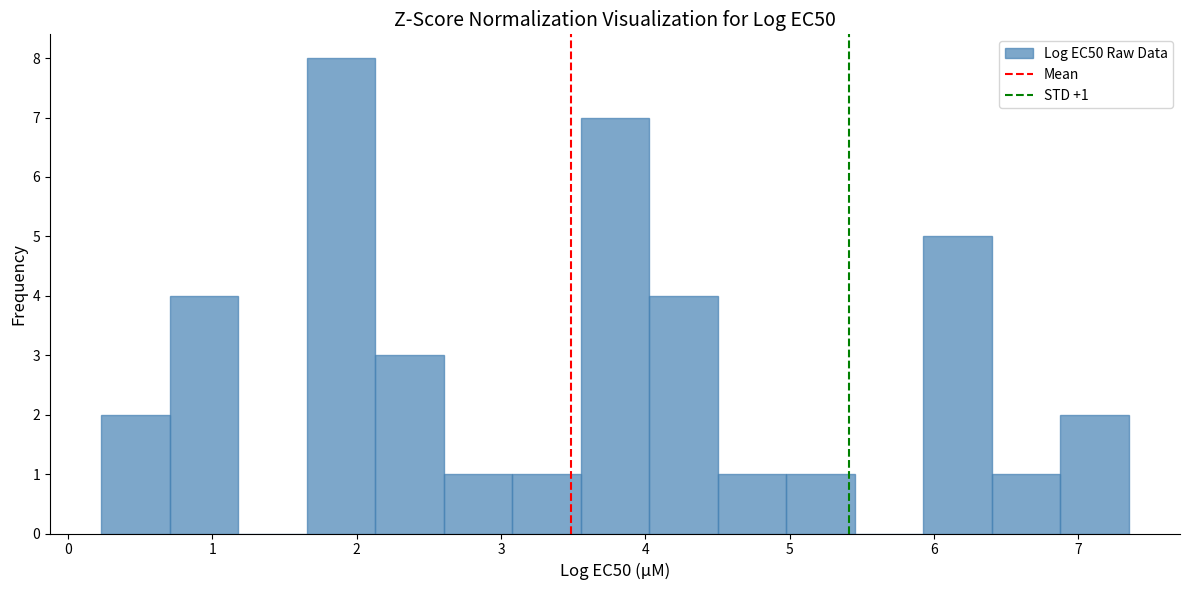

Which range on the x-axis has the tallest bar?

1.7 to 2.1